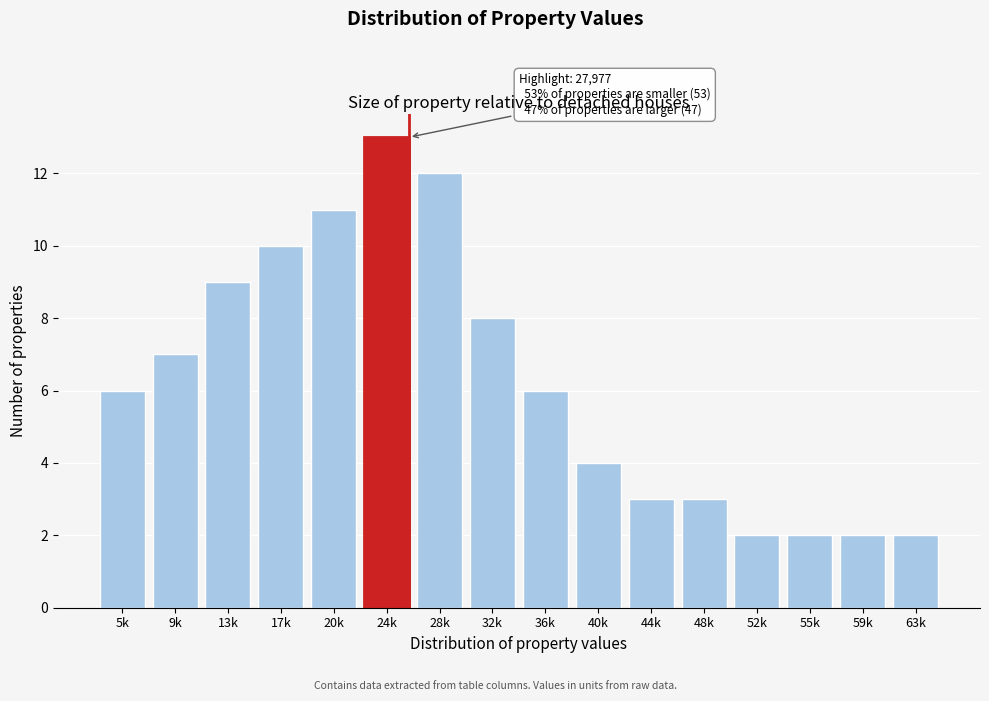

Reading right to left, extract all data points from this chart.

2	2	2	2	3	3	4	6	8	12	13	11	10	9	7	6